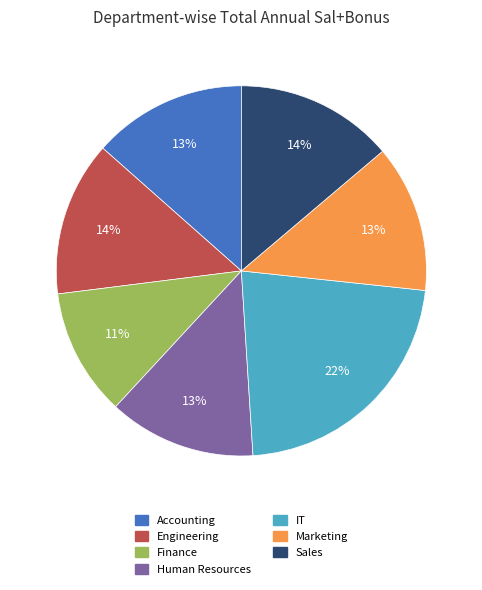

Approximately how many times larger is the value at Finance compared to Sales?

0.8